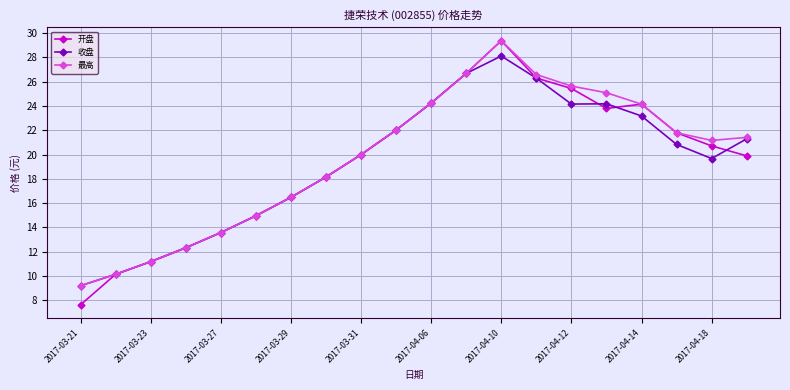

At how many categories does at least one series exceed 14?

15